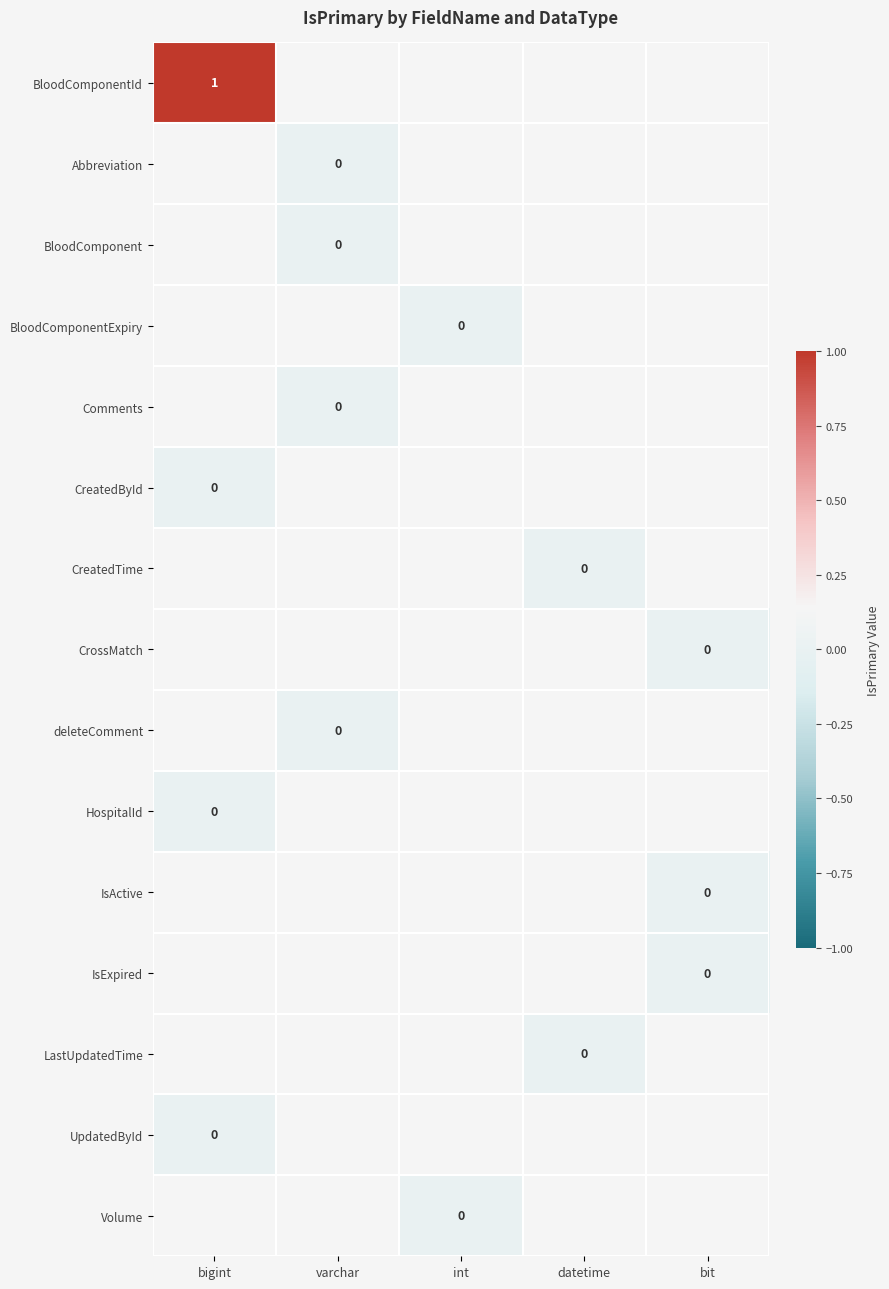

How many categories are shown in the chart?

5